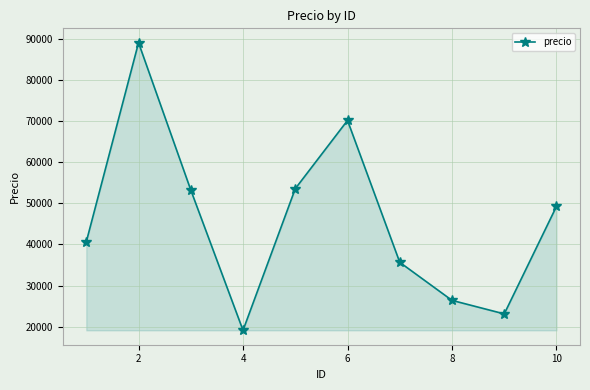

How many series are shown in this chart?

1